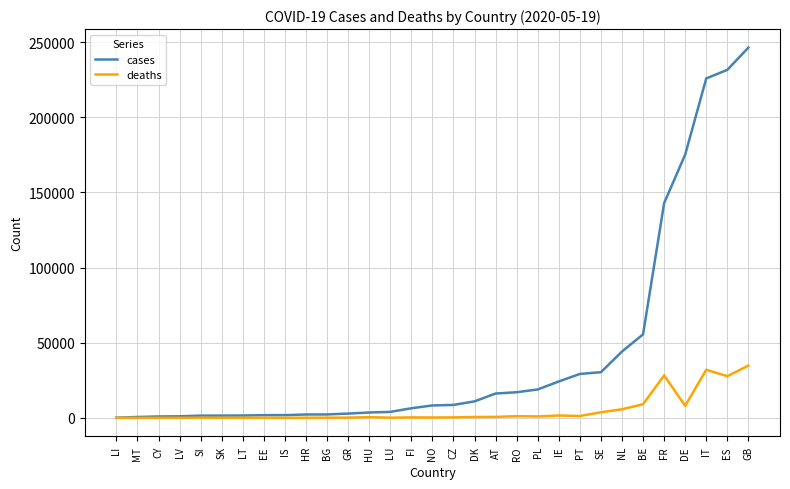

Which series changed the most between HR and PT?

cases